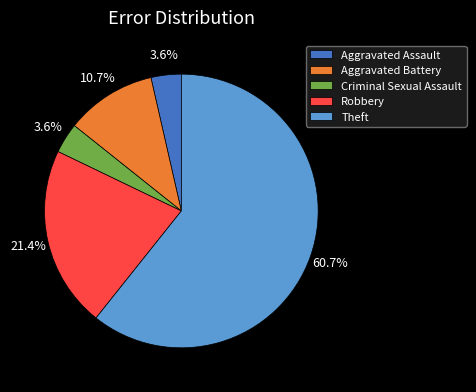

True or false: Aggravated Battery accounts for 19% of the total.

False